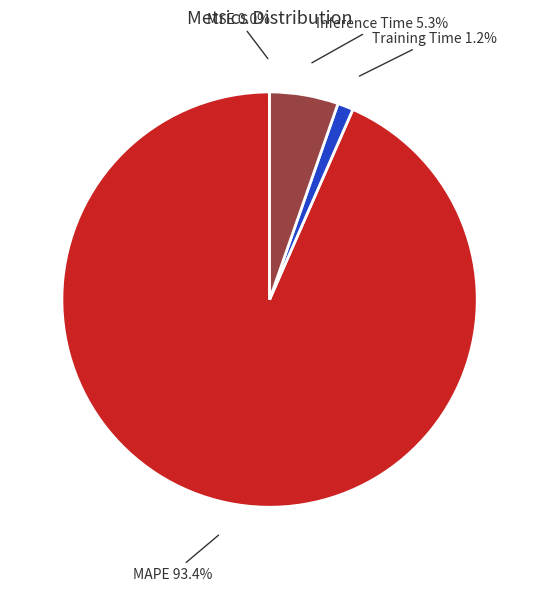

Is there a majority slice in this chart?

Yes